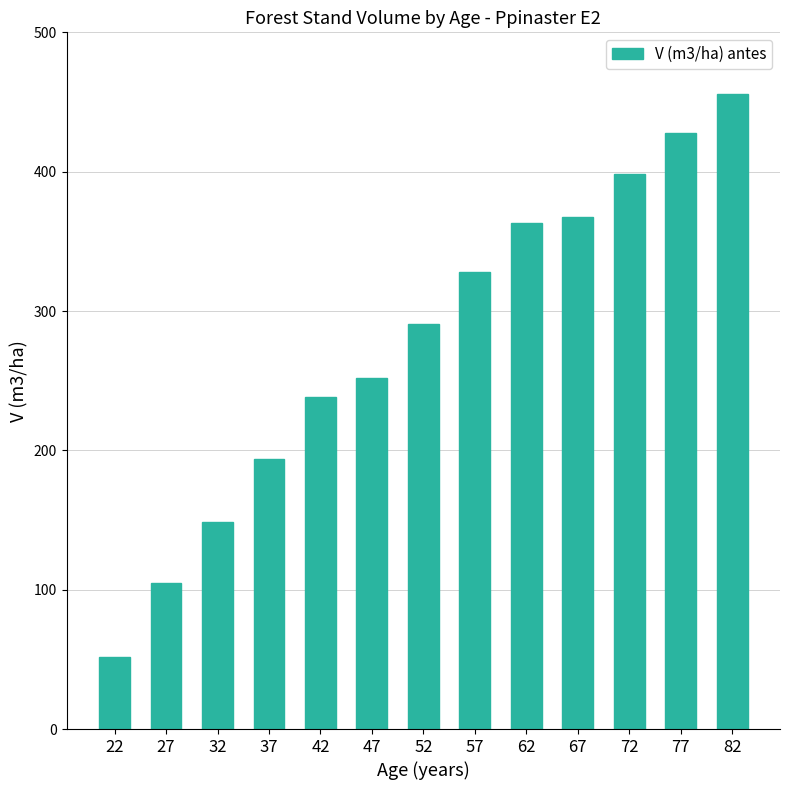

Where does the data first go above 290?

52